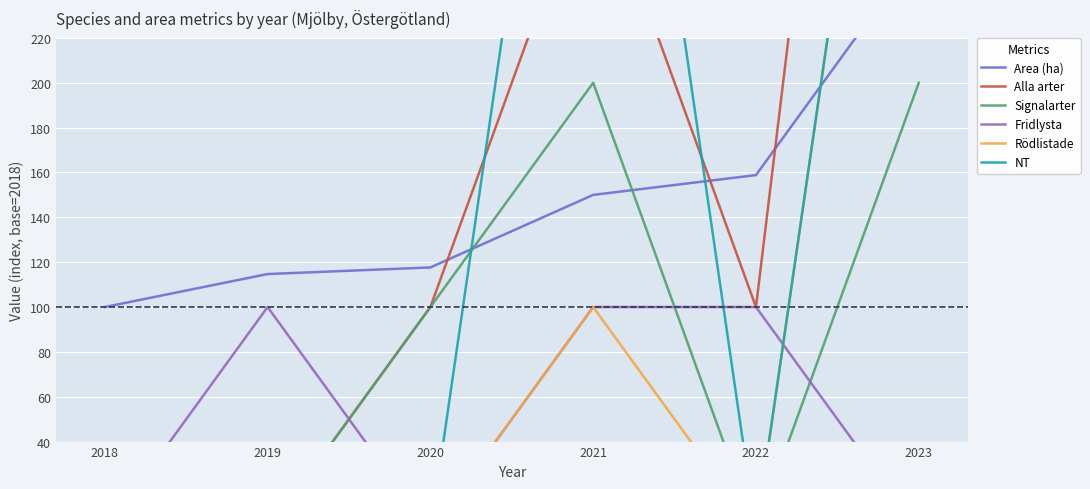

True or false: Fridlysta and Area (ha) cross at least once.

False